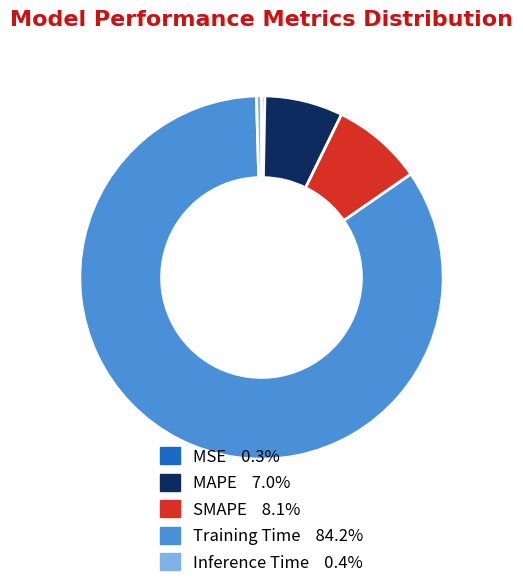

Which category has the biggest portion of the pie?

Training Time